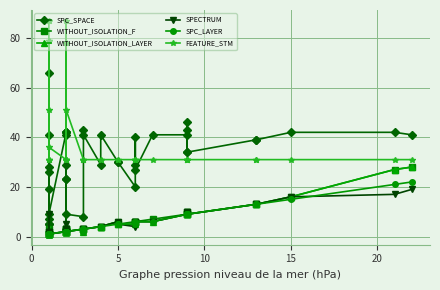

Is this an area chart (filled region under the line)?

No